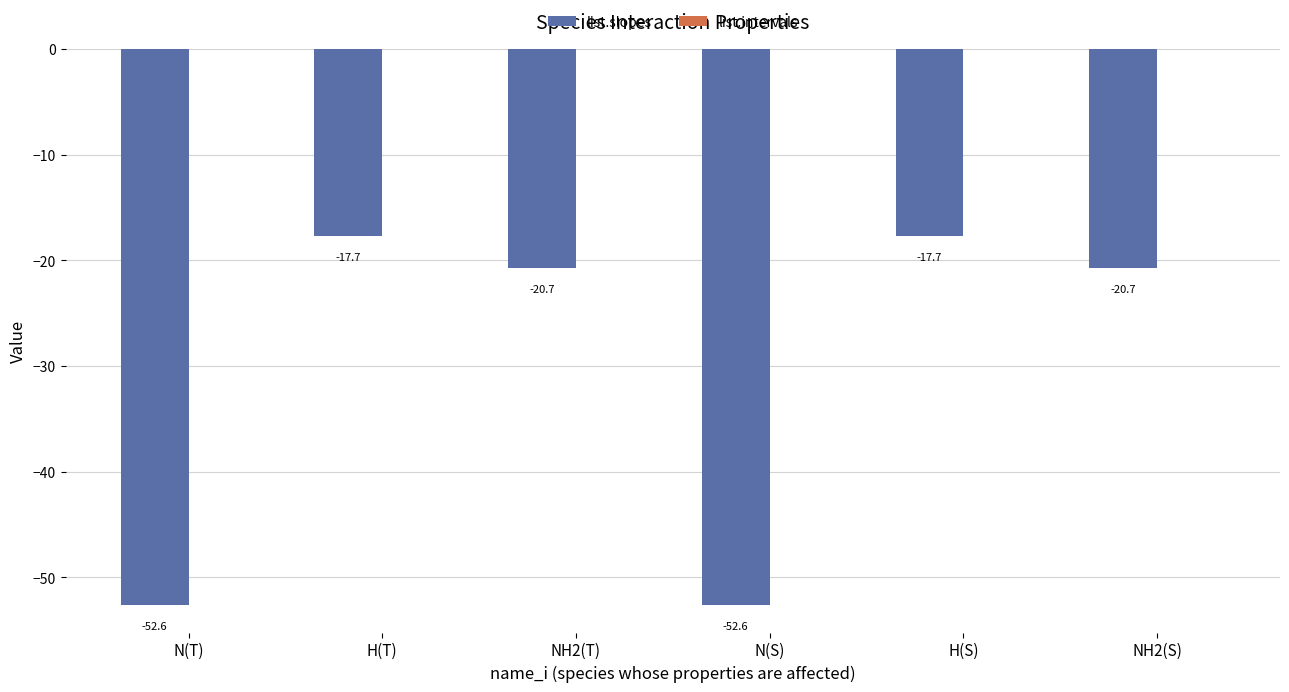

What is the label of the 3rd bar from the right?

N(S)